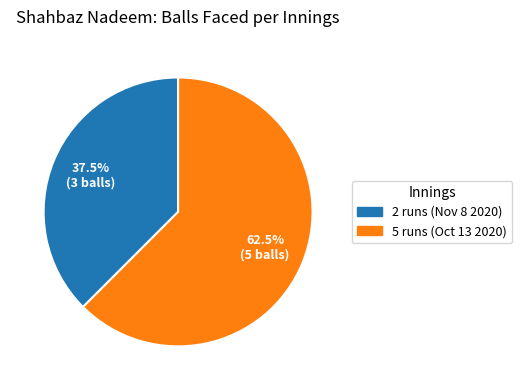

Rank the categories by value from highest to lowest.

5 runs (Oct 13 2020), 2 runs (Nov 8 2020)